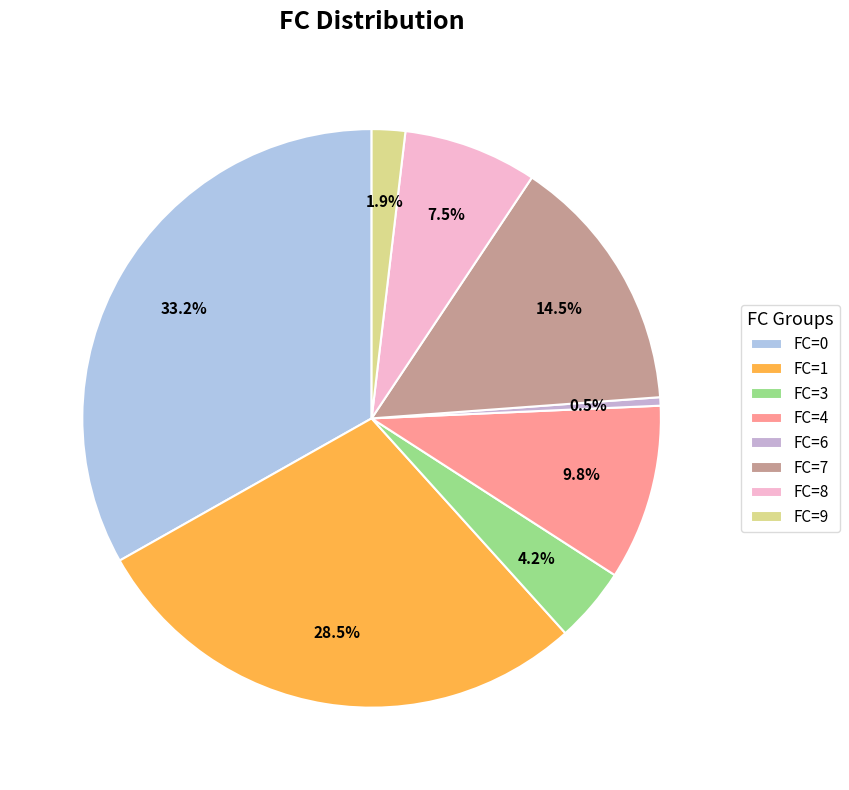

Count the number of slices in the pie.

8